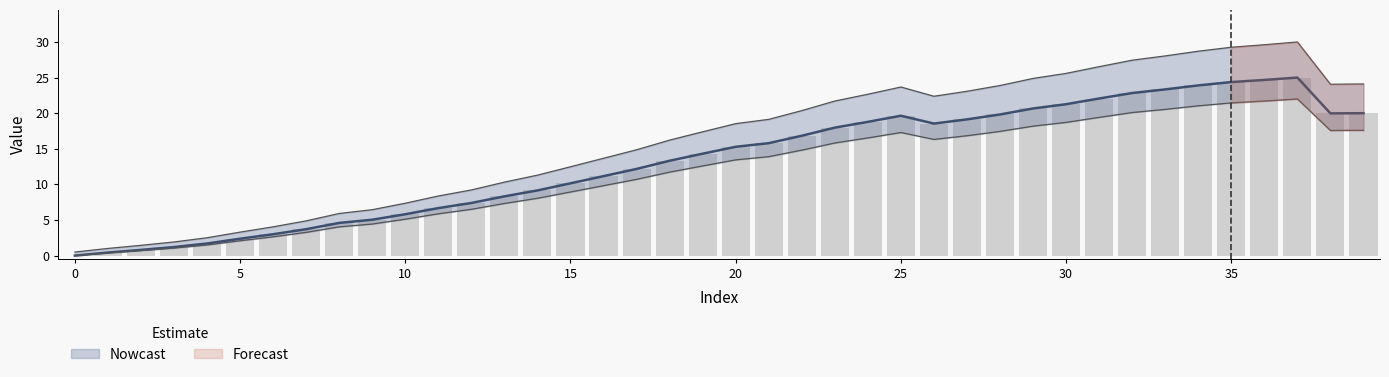

Rank the categories by value from lowest to highest.

0, 1, 2, 3, 4, 5, 6, 7, 8, 9, 10, 11, 12, 13, 14, 15, 16, 17, 18, 19, 20, 21, 22, 23, 26, 24, 27, 25, 28, 38, 39, 29, 30, 31, 32, 33, 34, 35, 36, 37